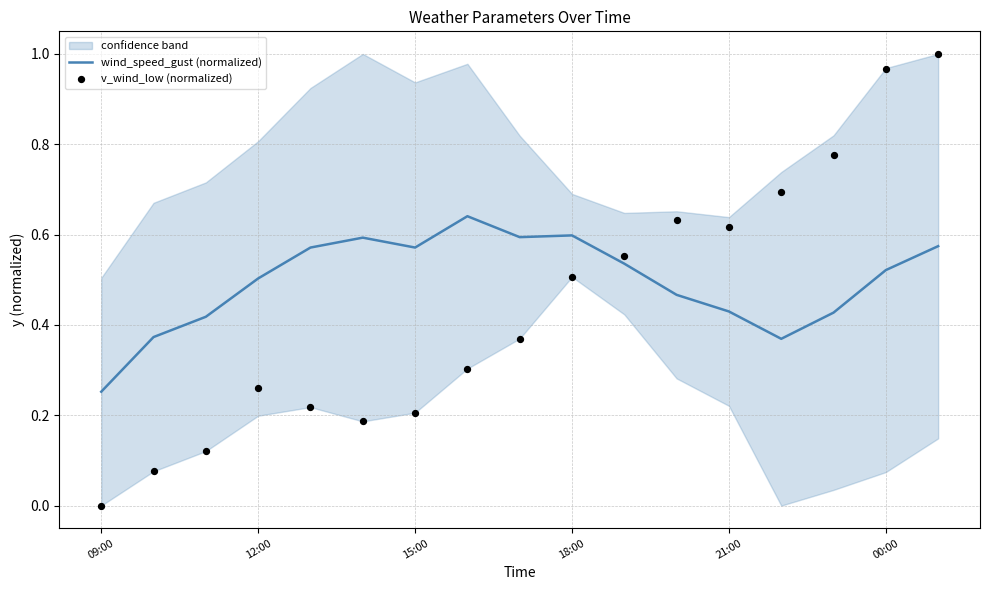

What are all the series names shown in the legend?

wind_speed_gust (normalized), v_wind_low (normalized)